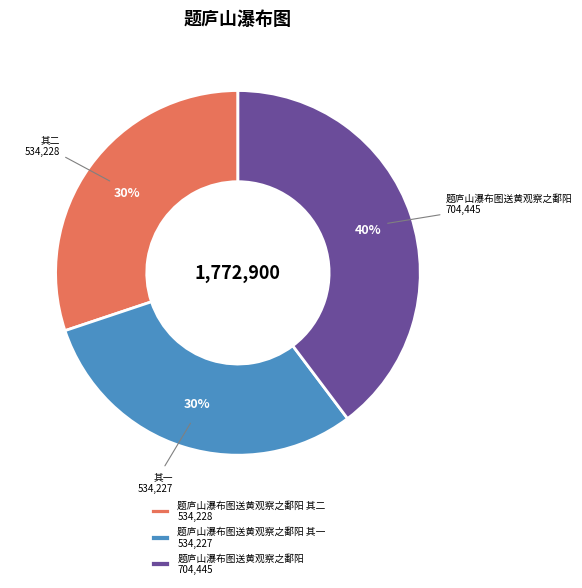

Does 题庐山瀑布图送黄观察之鄱阳 其二 534,228 represent more than half of the total?

No